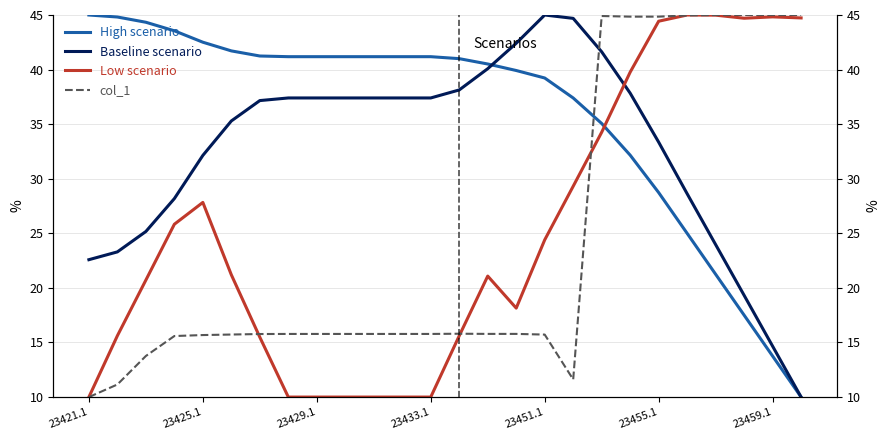

In col_1, how many points are higher than both neighbors (excluding endpoints)?

2